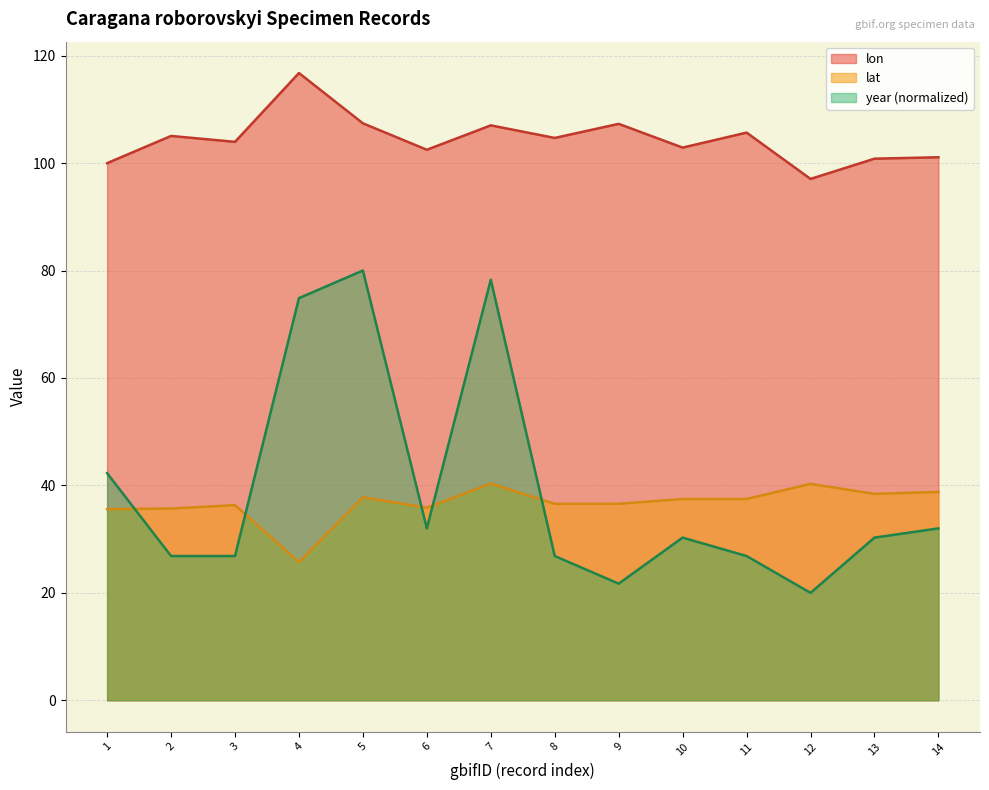

Which series has the largest total across all categories?

lon